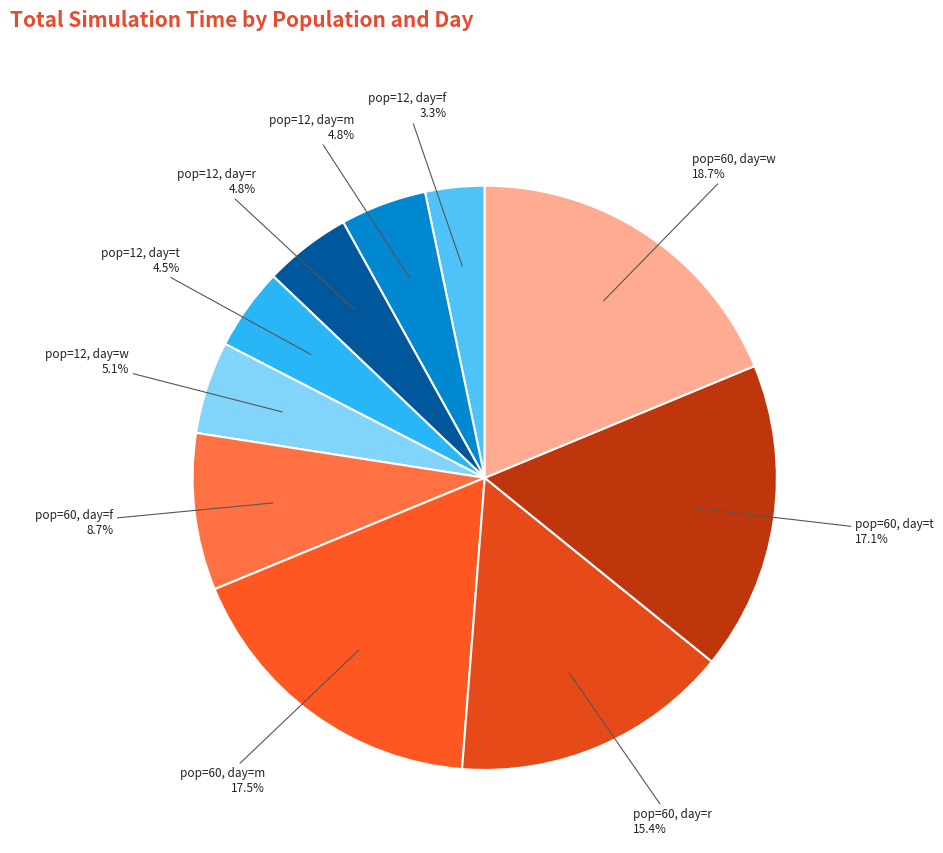

What is the ratio of the value at pop=60, day=m to the value at pop=60, day=f?

2.0